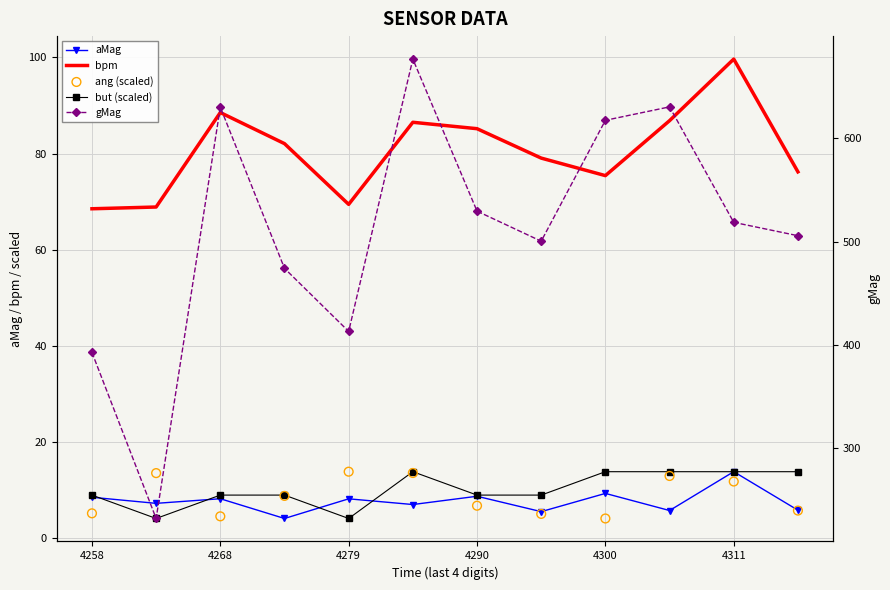

Which series has the widest spread of Y values?

gMag